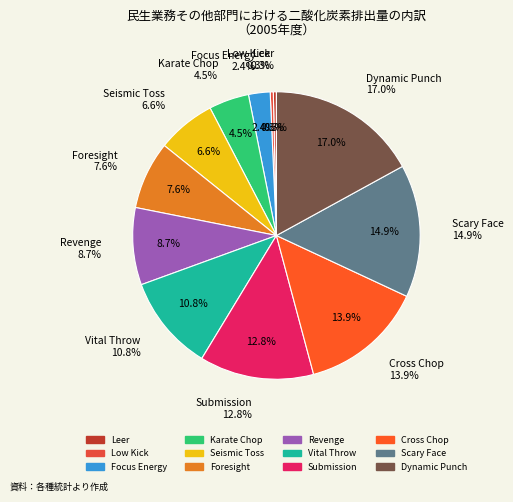

To the nearest percent, what is the difference between the Dynamic Punch and Revenge slice percentages?

8%